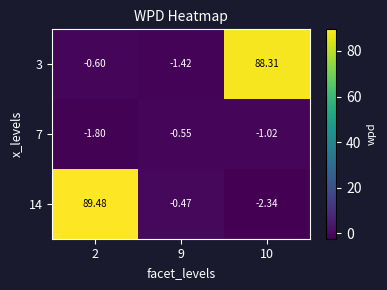

Is the value of 3 at 9 greater than the value of 14 at 10?

Yes